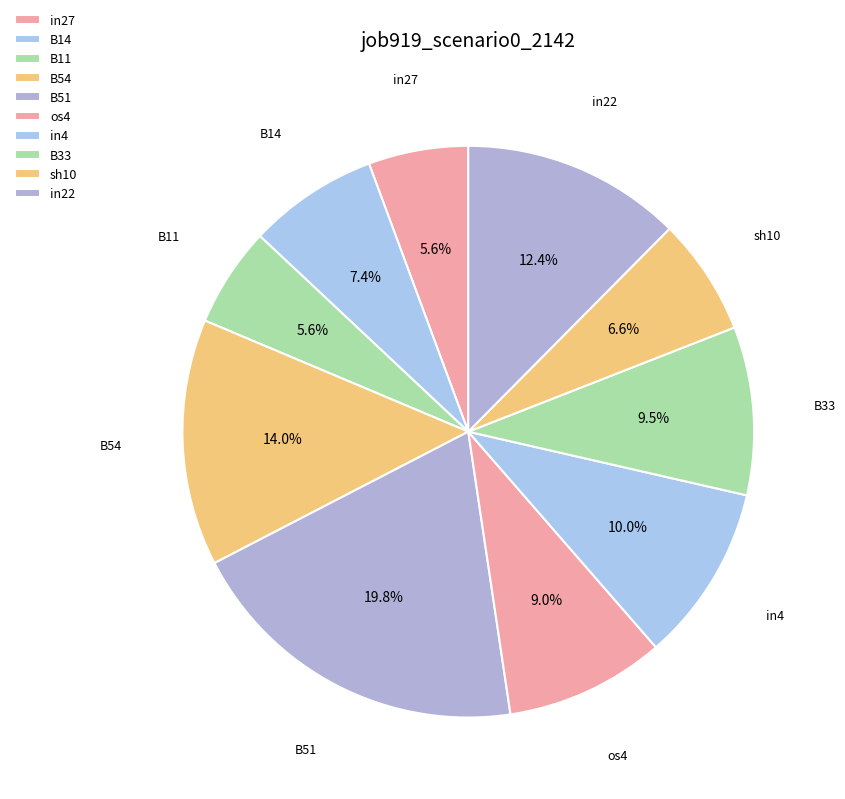

To the nearest percent, what percentage of the pie is B14?

7%